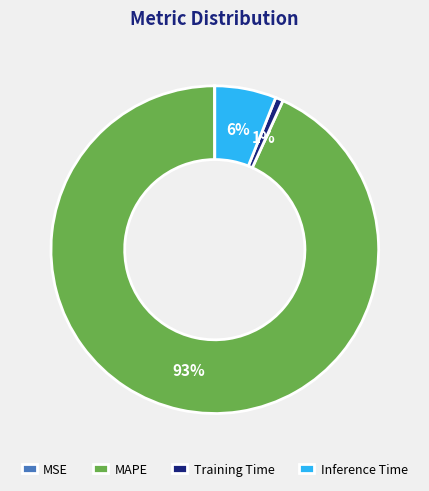

Which slice is the largest?

MAPE